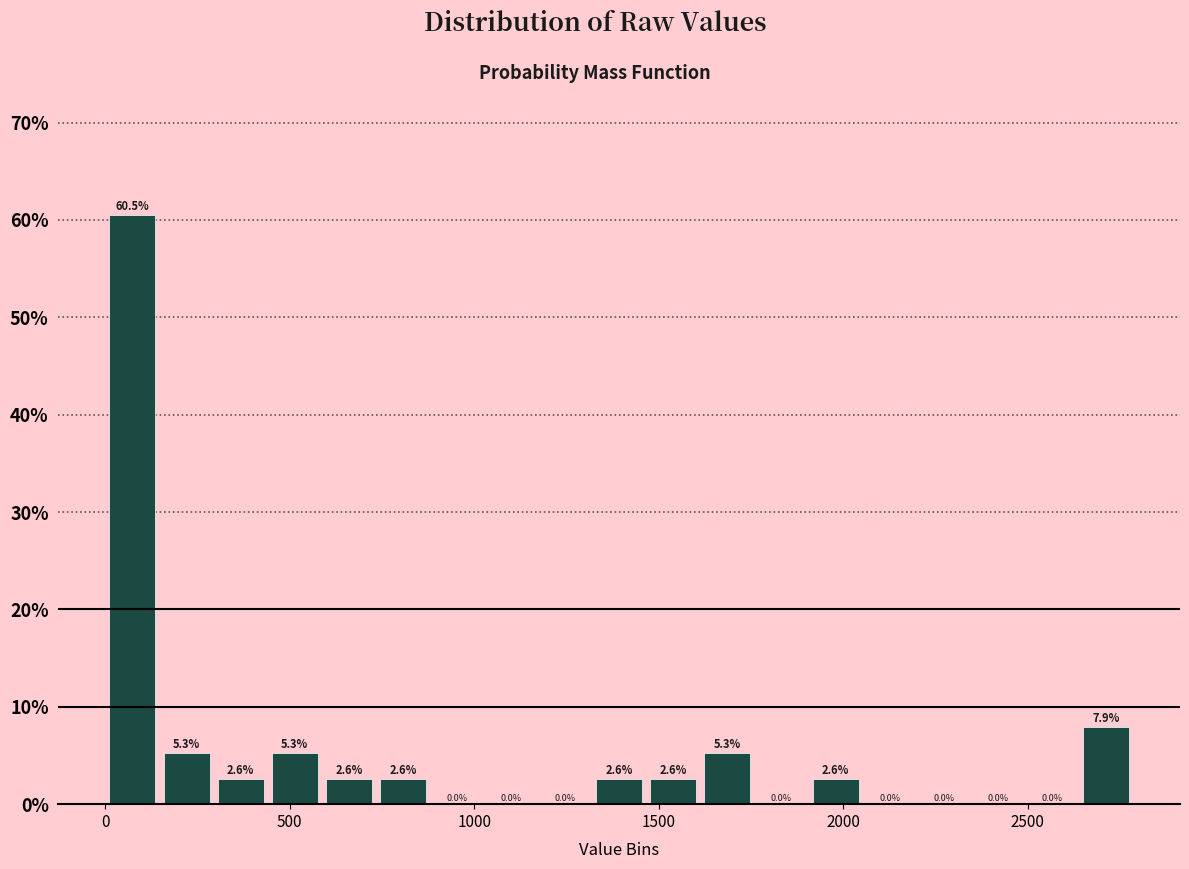

Around what value on the x-axis is the tallest bar? Give the approximate position of its centre, as read against the axis.

50